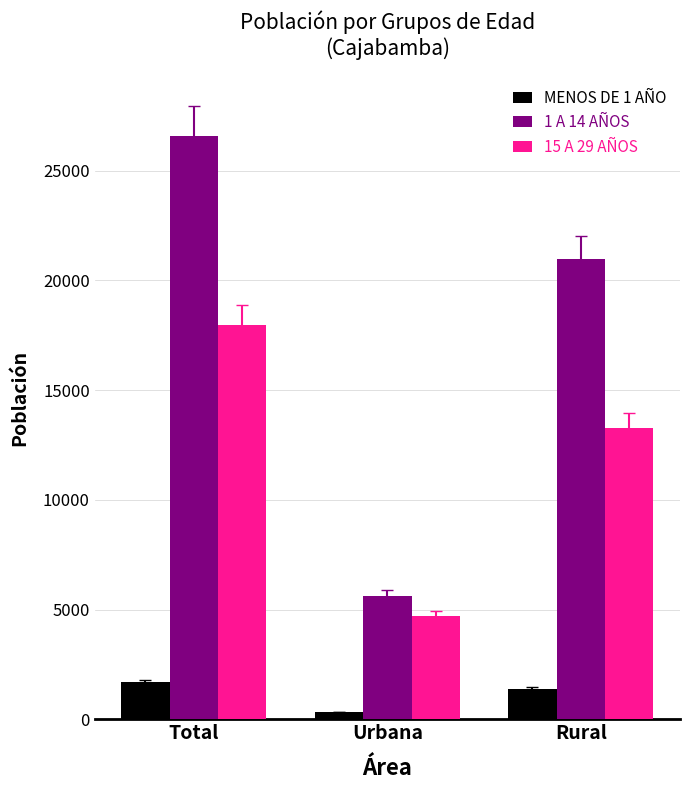

Which series has the largest range (max minus min)?

1 A 14 AÑOS